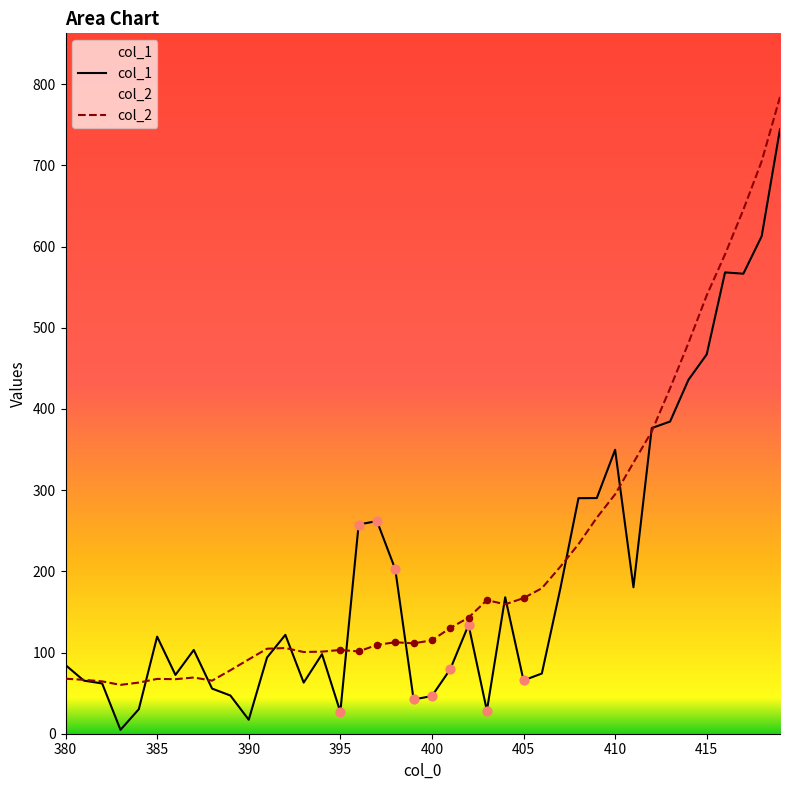

Which series has the largest total across all categories?

col_2